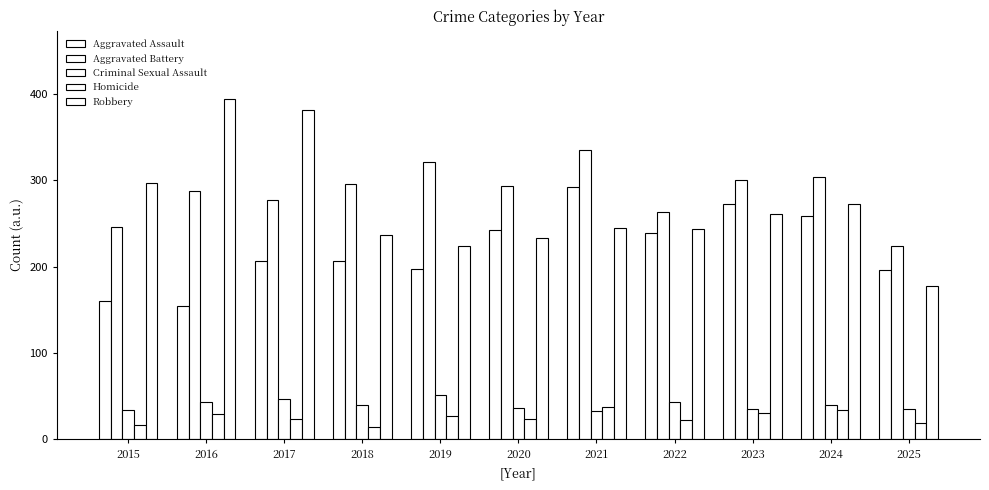

Which label corresponds to the largest value in the chart?

2016